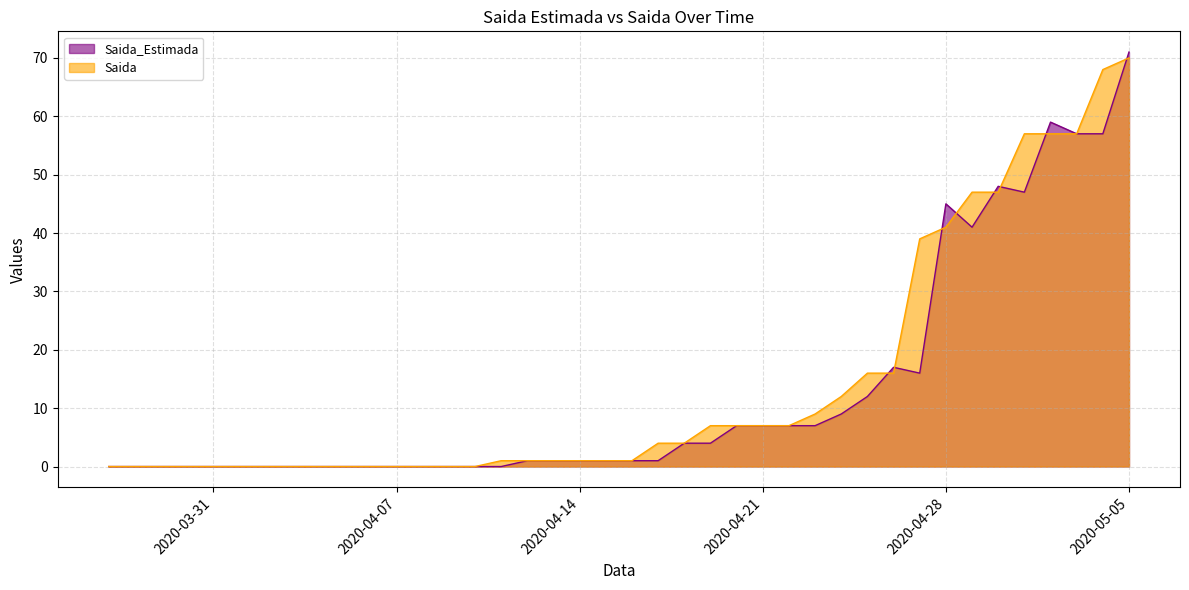

List the series in order of their peak value, lowest first.

Saida, Saida_Estimada